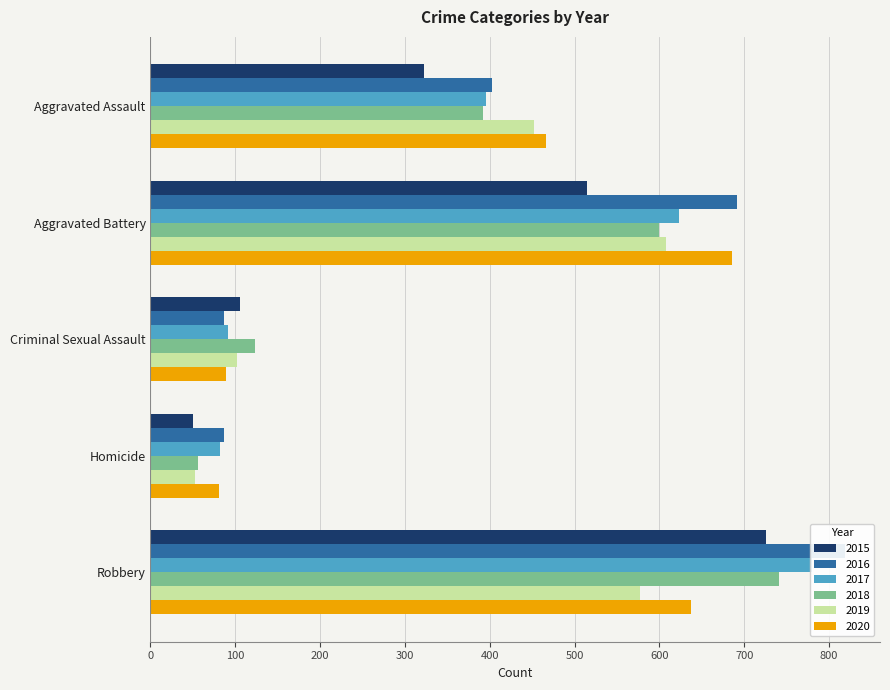

What is the total value across all series at Criminal Sexual Assault?

597